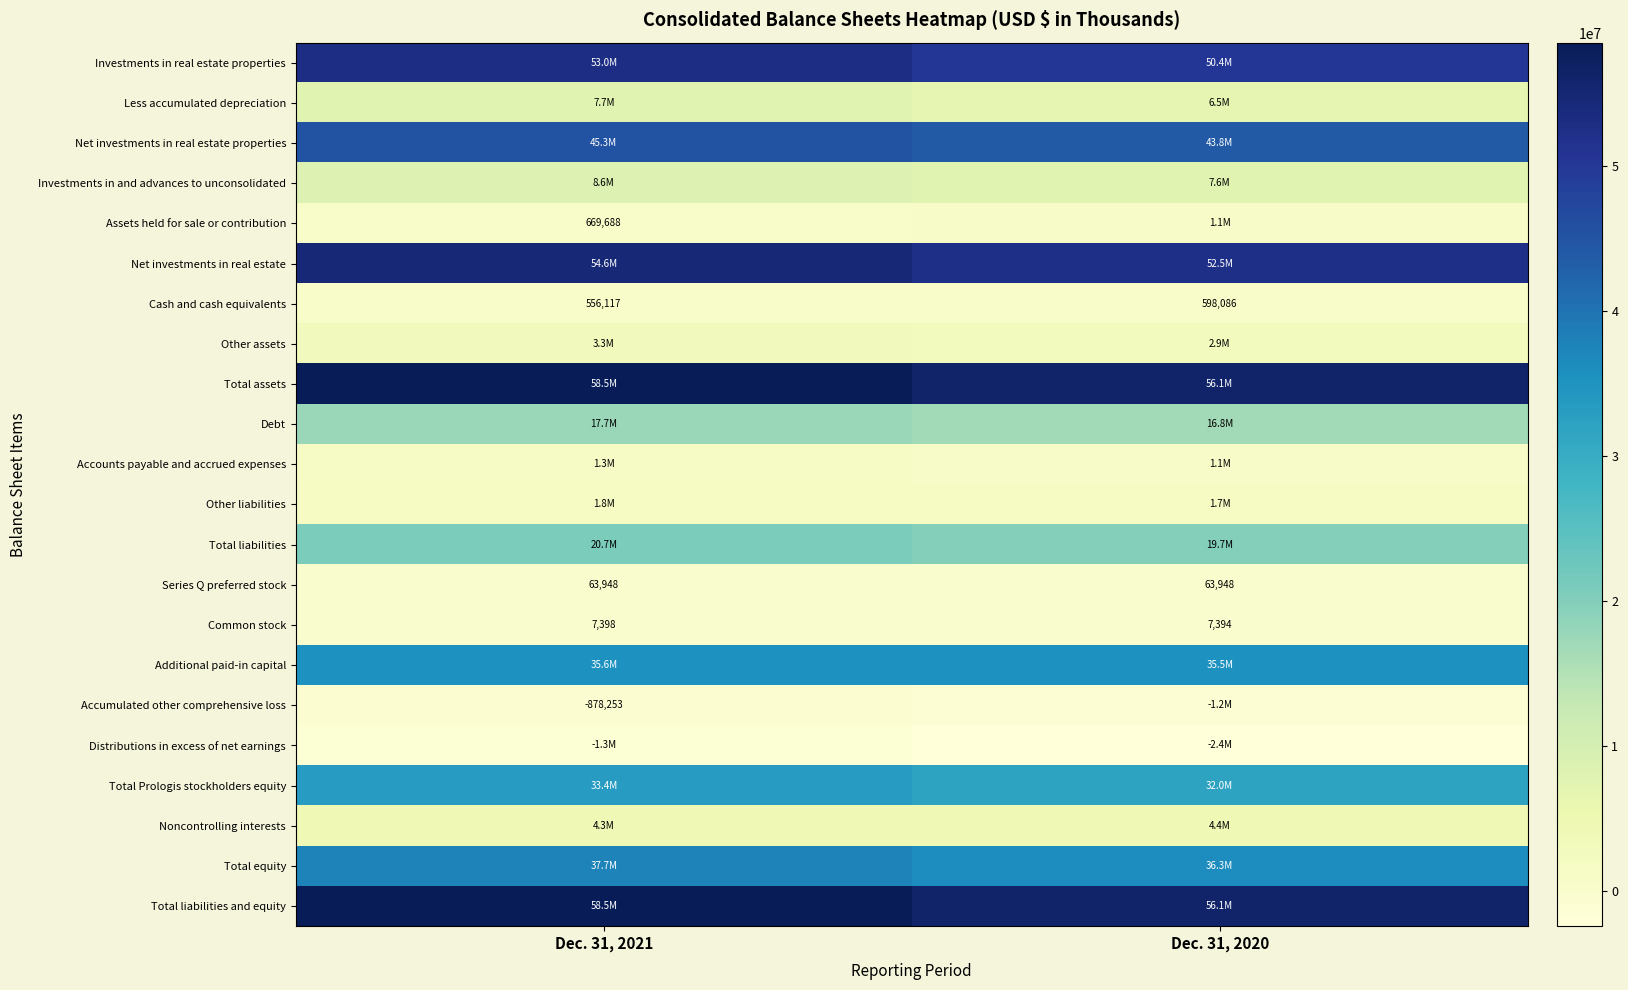

True or false: Cash and cash equivalents has a value of 170521 at Dec. 31, 2020.

False